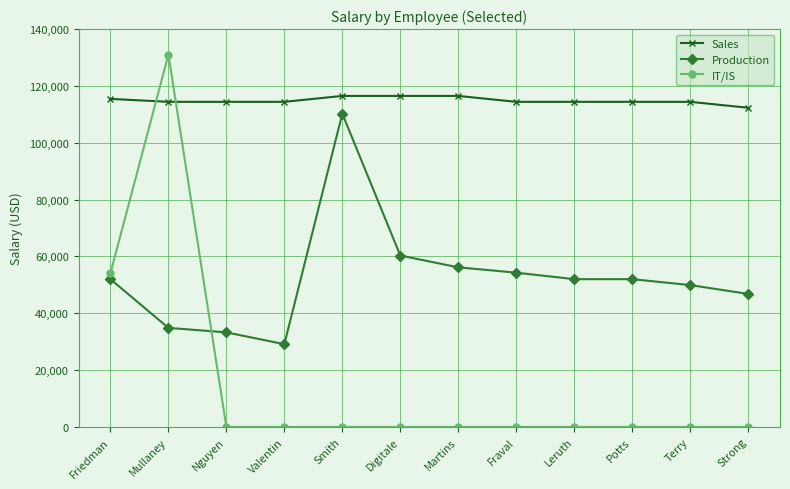

The value of IT/IS at Fraval is 91233.2. True or false?

False